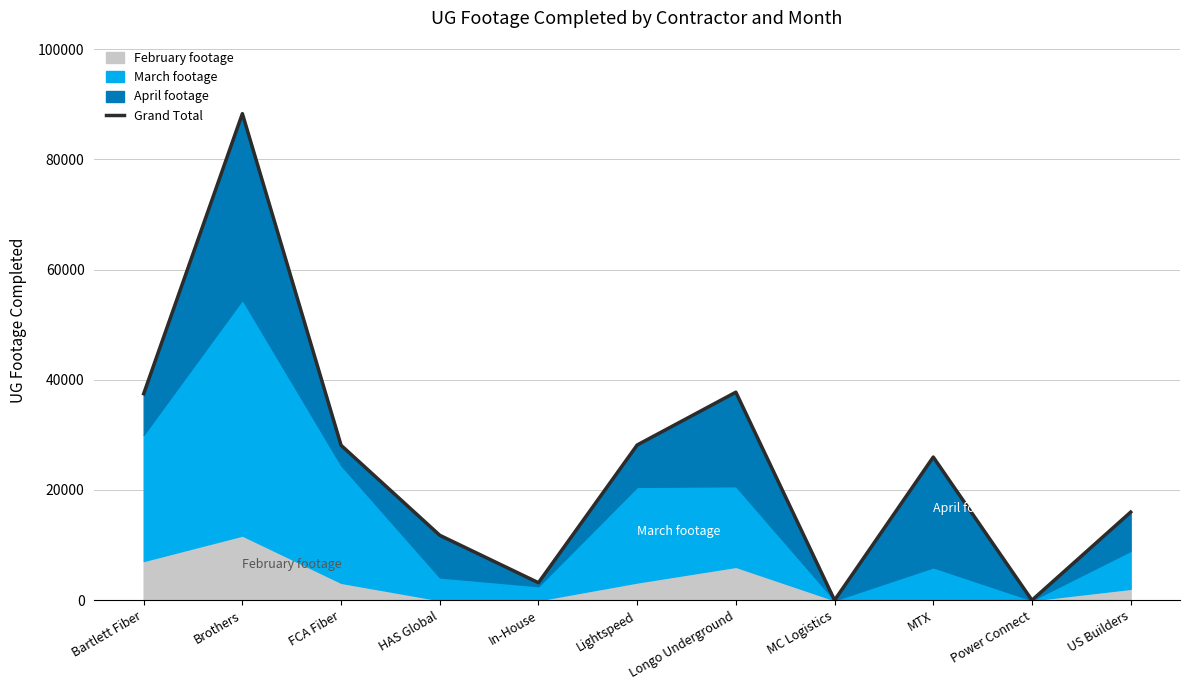

Is it true that the value at Power Connect is 0?

True